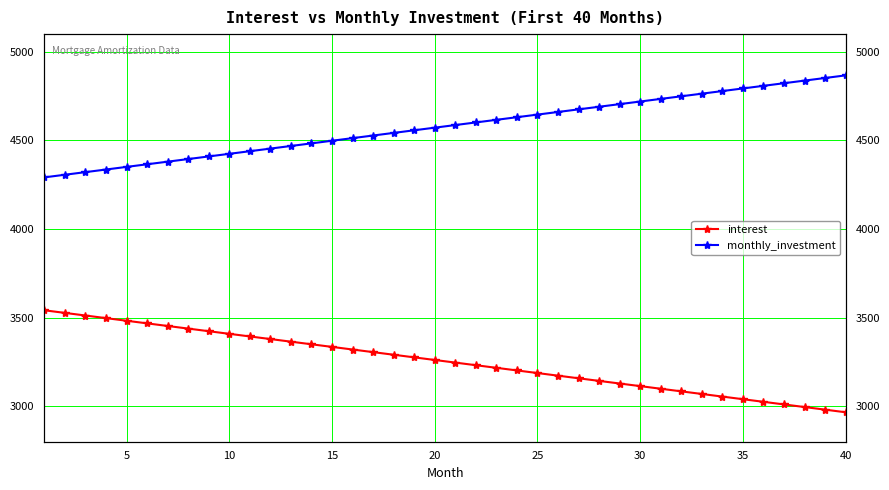

Is it true that monthly_investment equals 2889.1 at 28?

False